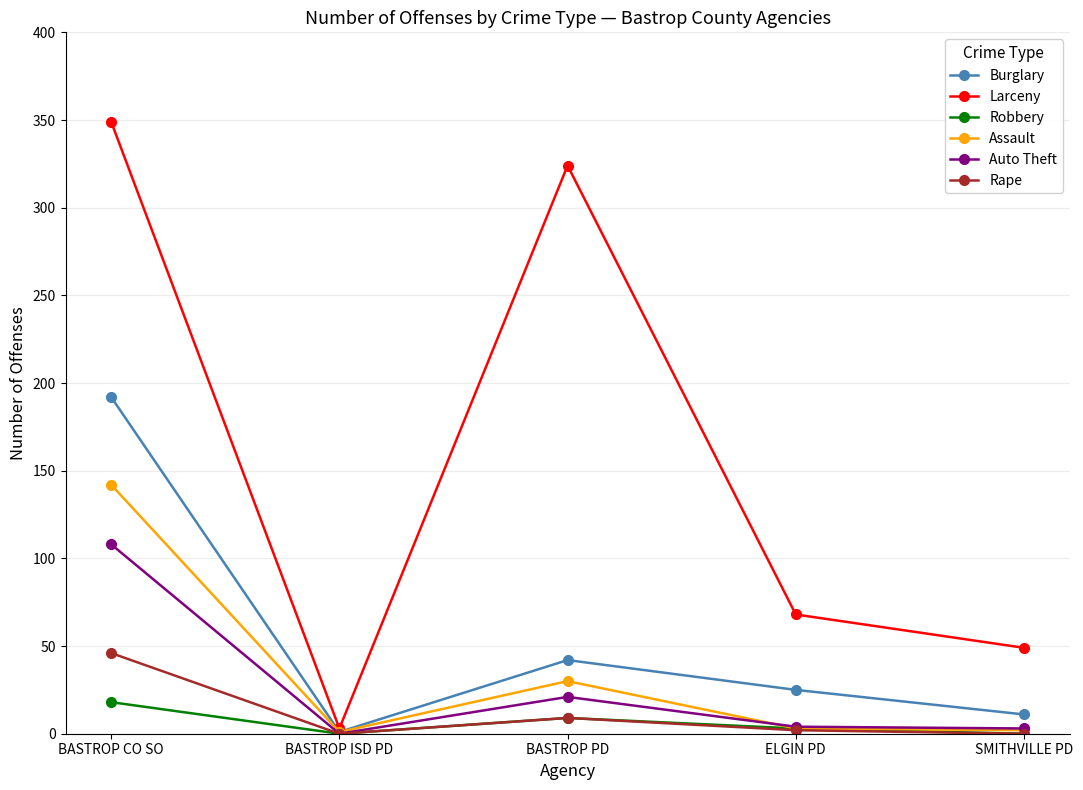

What is the sum of all Burglary values?

271